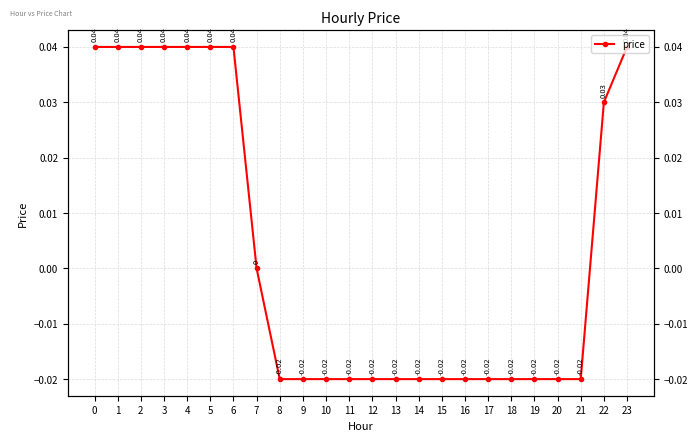

True or false: there are more than 0 points higher than both neighbors.

False